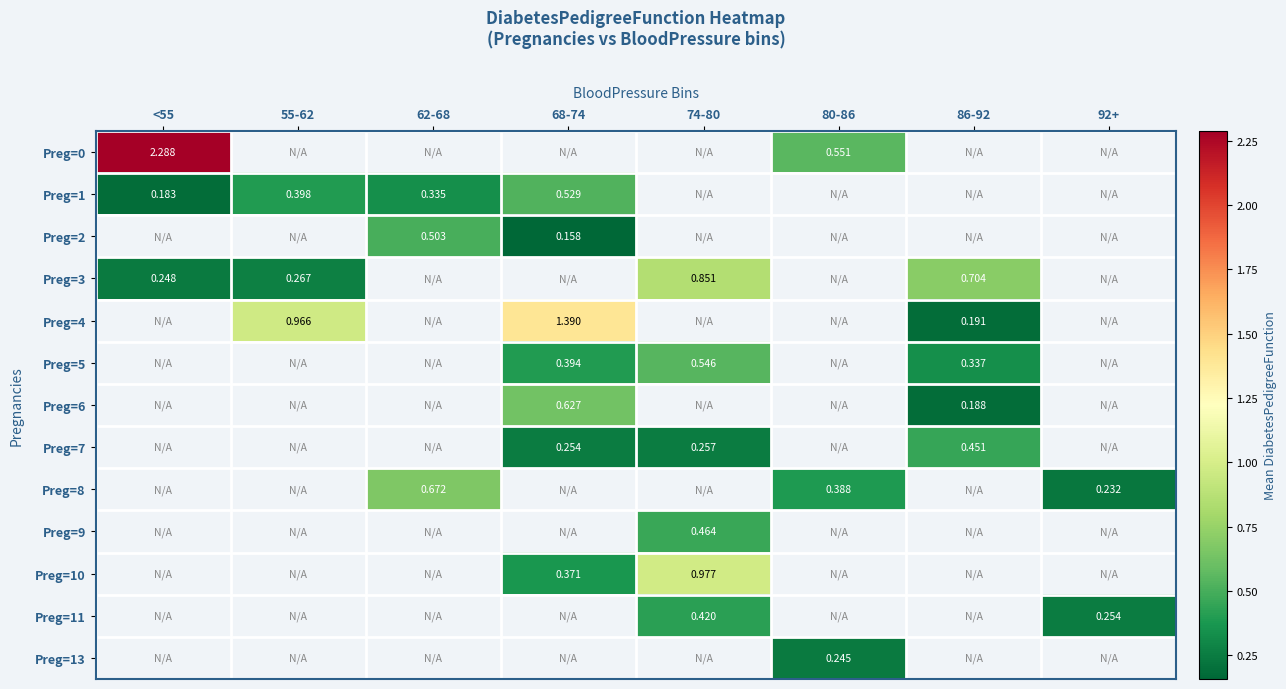

How many positive values does the Preg=10 series have?

2